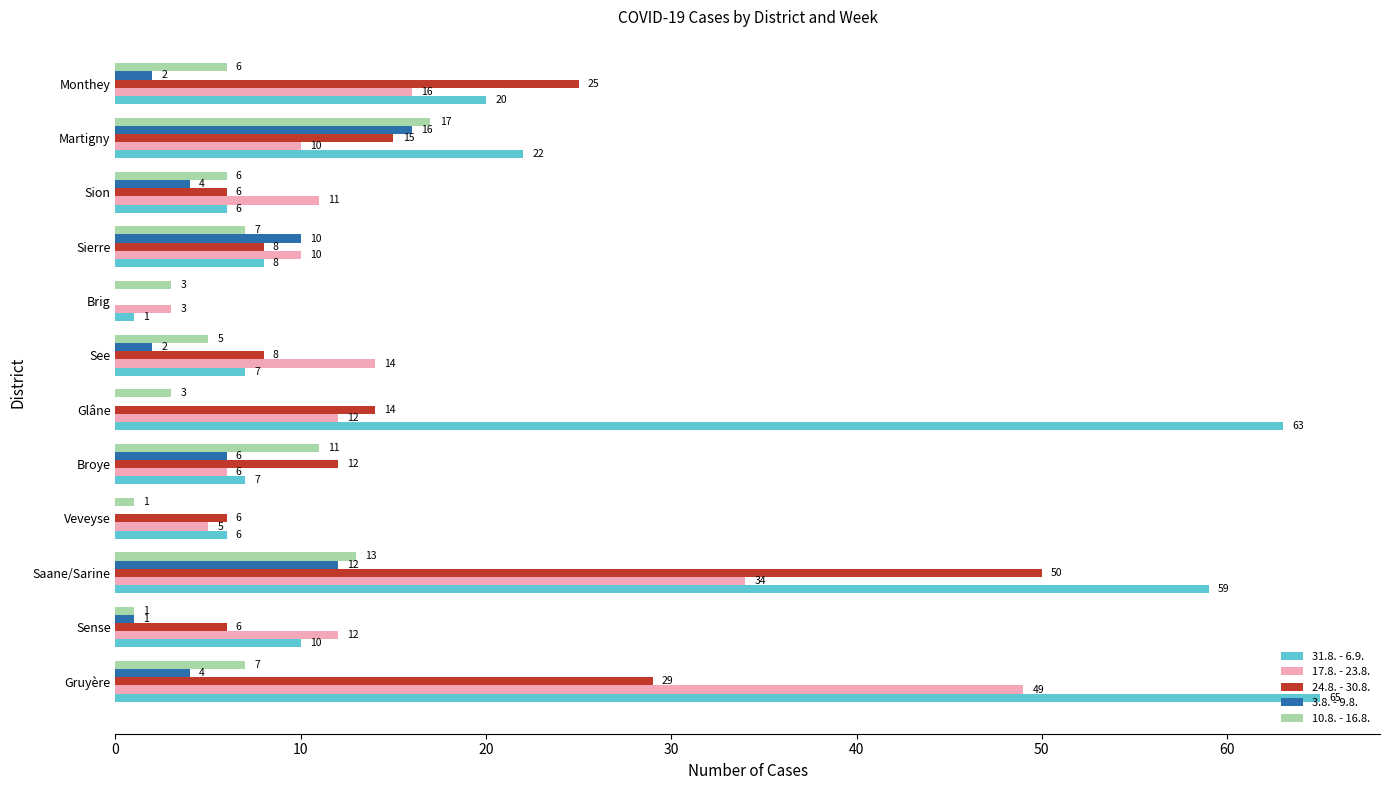

What is the average value of the 31.8. - 6.9. series?

23